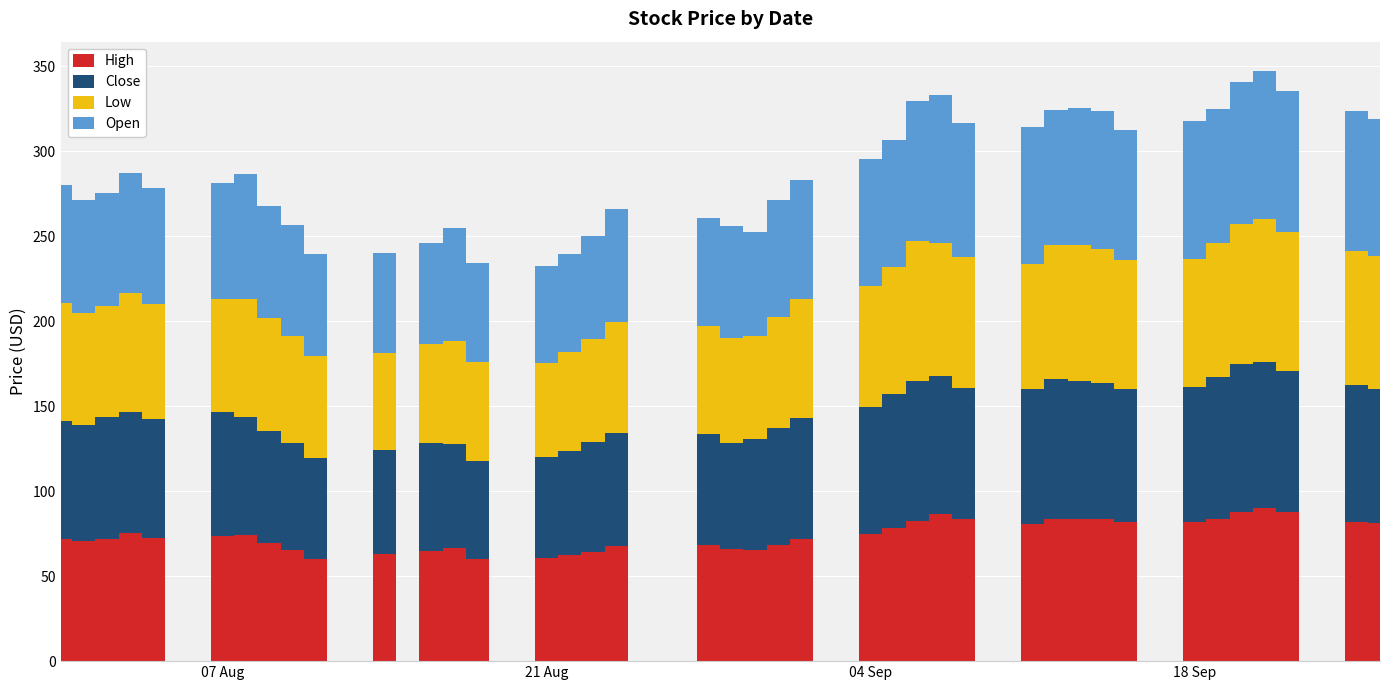

What is the maximum value for High?

90.0